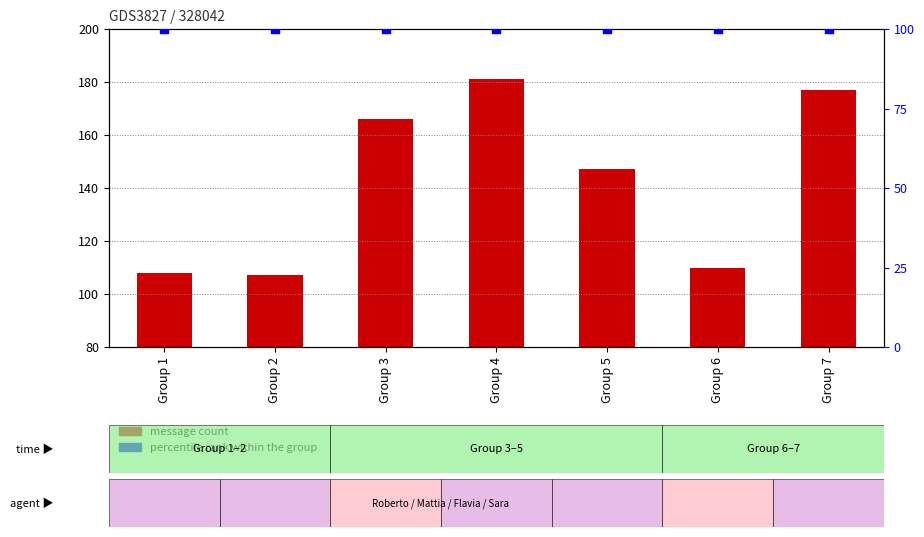

Which series has the largest total across all categories?

message count